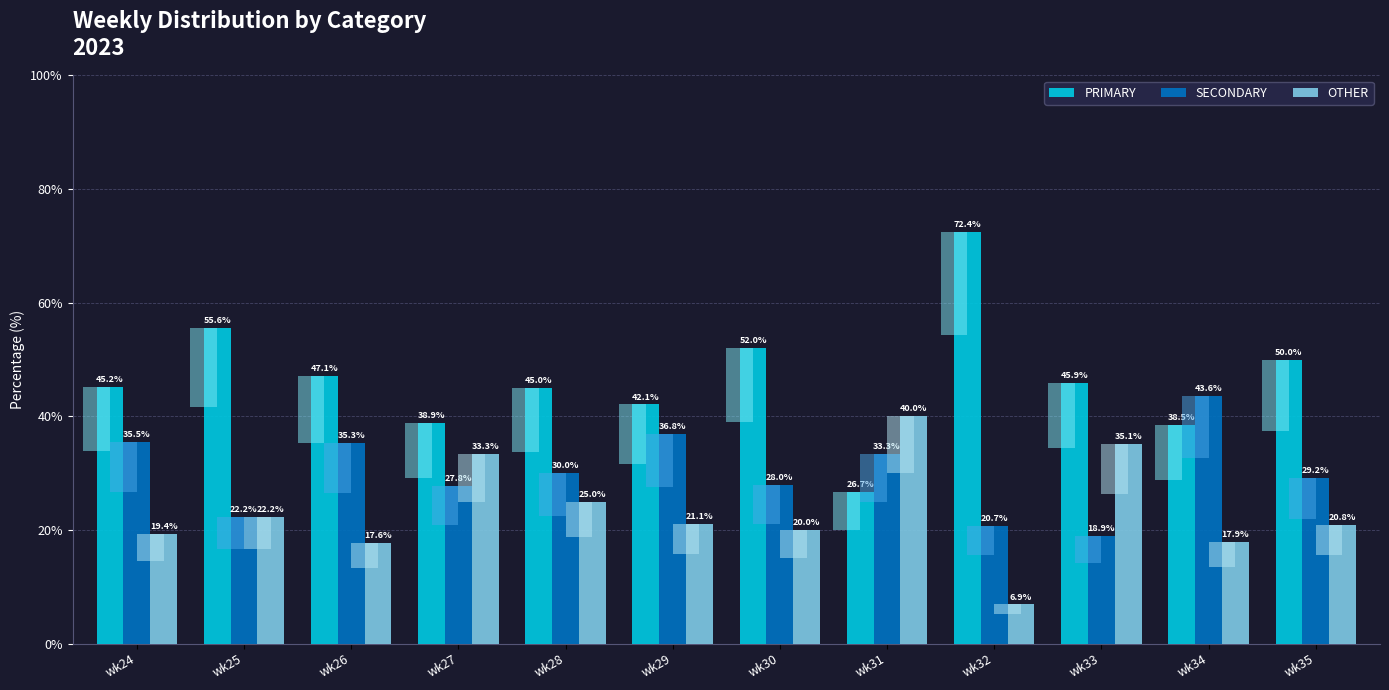

What is the sum of all SECONDARY values?

361.3